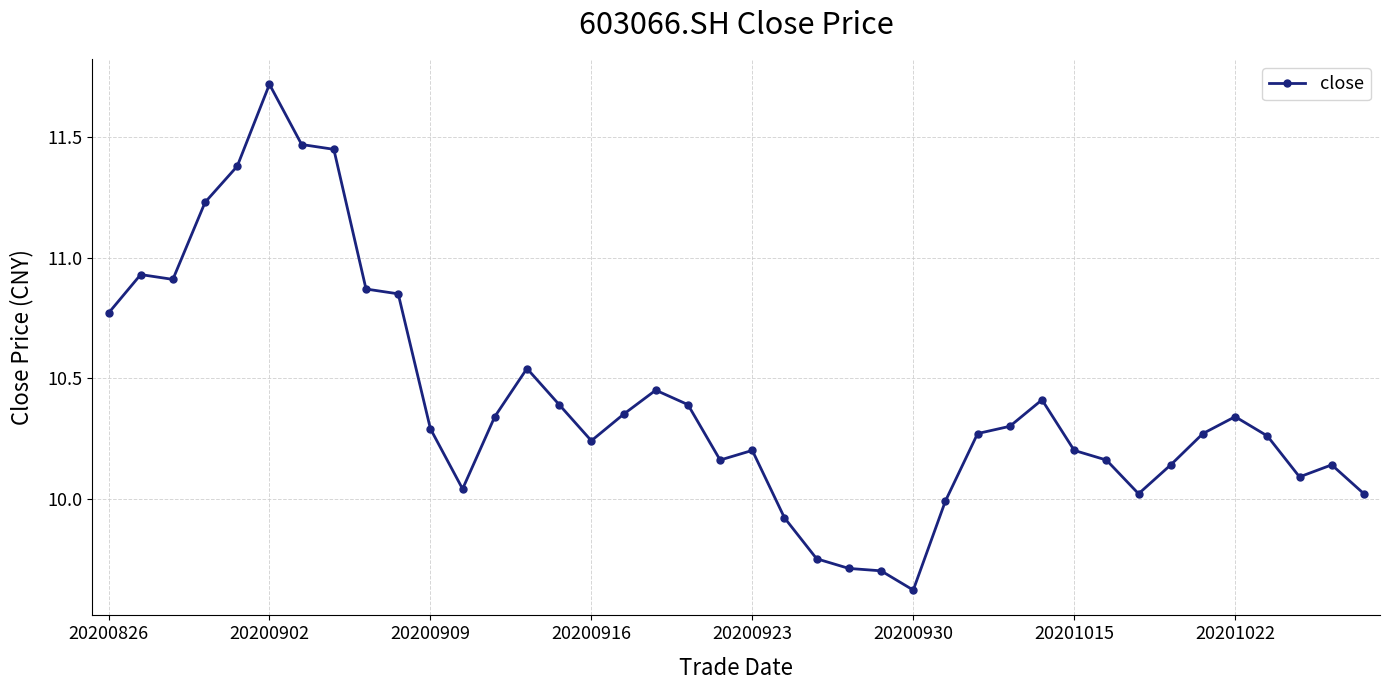

What is the maximum value shown in the chart?

11.7